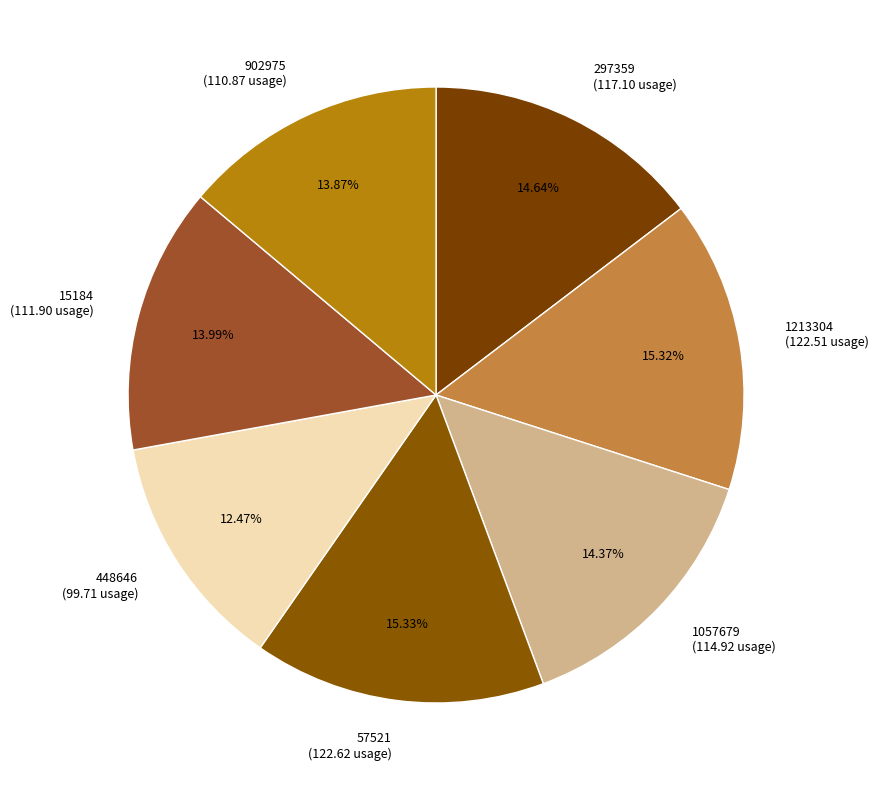

What percentage is NOT represented by 57521?

84.7%